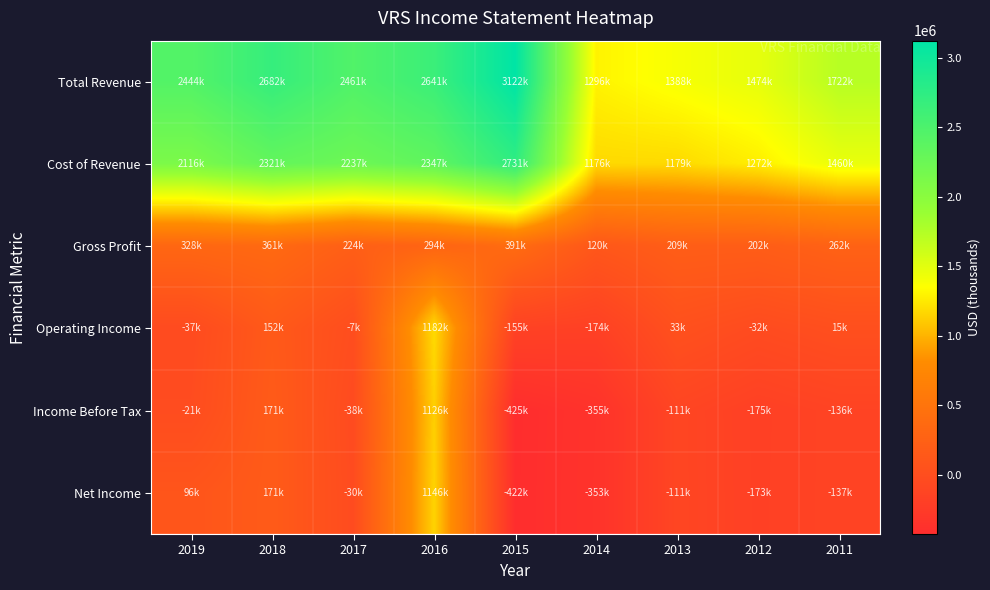

Reading right to left, what are all the values shown in this chart?

Total Revenue: 2011=1722500	2012=1474600	2013=1388900	2014=1296600	2015=3122000	2016=2641000	2017=2461000	2018=2682000	2019=2444000
Cost of Revenue: 2011=1460300	2012=1272600	2013=1179100	2014=1176000	2015=2731000	2016=2347000	2017=2237000	2018=2321000	2019=2116000
Gross Profit: 2011=262200	2012=202000	2013=209800	2014=120600	2015=391000	2016=294000	2017=224000	2018=361000	2019=328000
Operating Income: 2011=15700	2012=-32400	2013=33900	2014=-174700	2015=-155000	2016=1182000	2017=-7000	2018=152000	2019=-37000
Income Before Tax: 2011=-136900	2012=-175300	2013=-111800	2014=-355900	2015=-425000	2016=1126000	2017=-38000	2018=171000	2019=-21000
Net Income: 2011=-137100	2012=-173800	2013=-111200	2014=-353000	2015=-422000	2016=1146000	2017=-30000	2018=171000	2019=96000